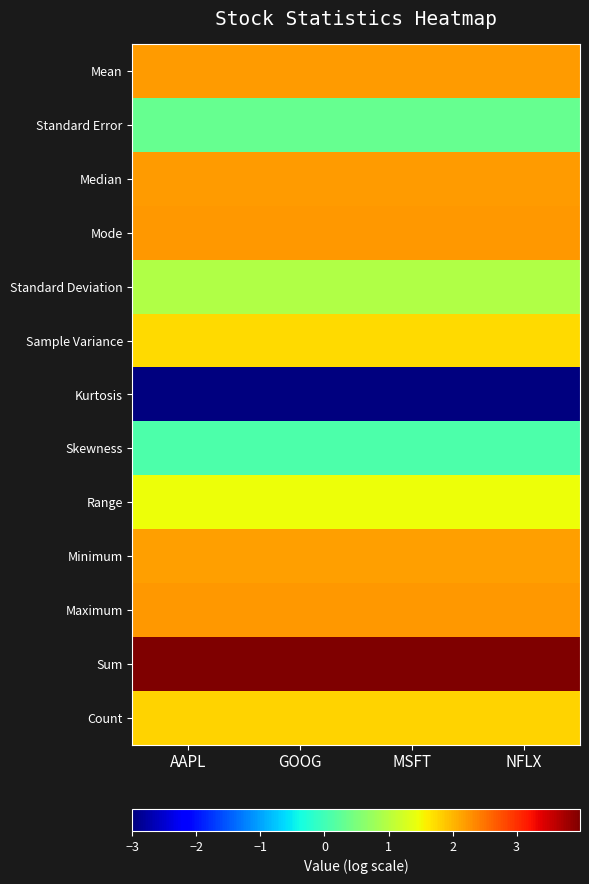

Reading right to left, extract all data points from this chart.

Mean: NFLX=2.2	MSFT=2.2	GOOG=2.2	AAPL=2.2
Standard Error: NFLX=0.3	MSFT=0.3	GOOG=0.3	AAPL=0.3
Median: NFLX=2.2	MSFT=2.2	GOOG=2.2	AAPL=2.2
Mode: NFLX=2.2	MSFT=2.2	GOOG=2.2	AAPL=2.2
Standard Deviation: NFLX=0.9	MSFT=0.9	GOOG=0.9	AAPL=0.9
Sample Variance: NFLX=1.7	MSFT=1.7	GOOG=1.7	AAPL=1.7
Kurtosis: NFLX=-3.0	MSFT=-3.0	GOOG=-3.0	AAPL=-3.0
Skewness: NFLX=0.1	MSFT=0.1	GOOG=0.1	AAPL=0.1
Range: NFLX=1.5	MSFT=1.5	GOOG=1.5	AAPL=1.5
Minimum: NFLX=2.2	MSFT=2.2	GOOG=2.2	AAPL=2.2
Maximum: NFLX=2.2	MSFT=2.2	GOOG=2.2	AAPL=2.2
Sum: NFLX=4.0	MSFT=4.0	GOOG=4.0	AAPL=4.0
Count: NFLX=1.8	MSFT=1.8	GOOG=1.8	AAPL=1.8